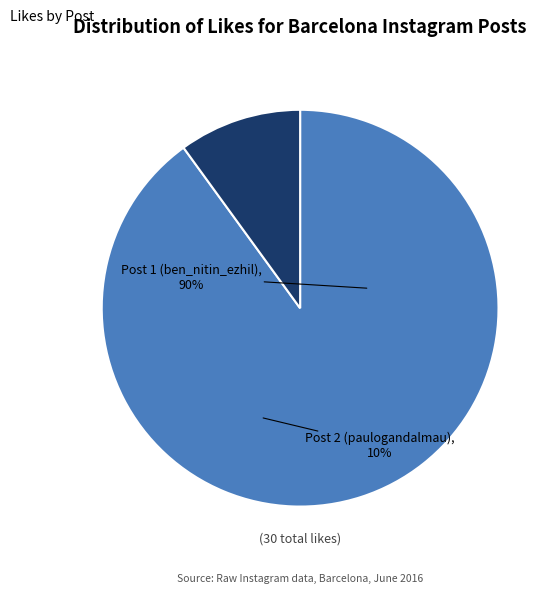

How many slices are in this pie chart?

2